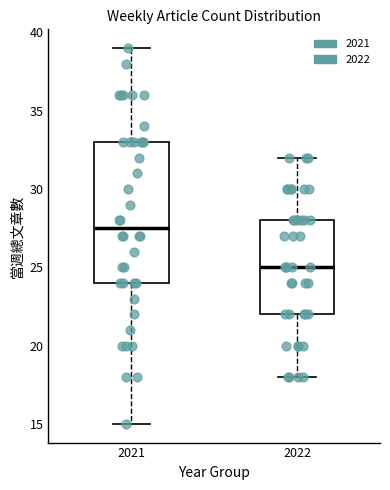

Which box's median line is the lowest?

2022